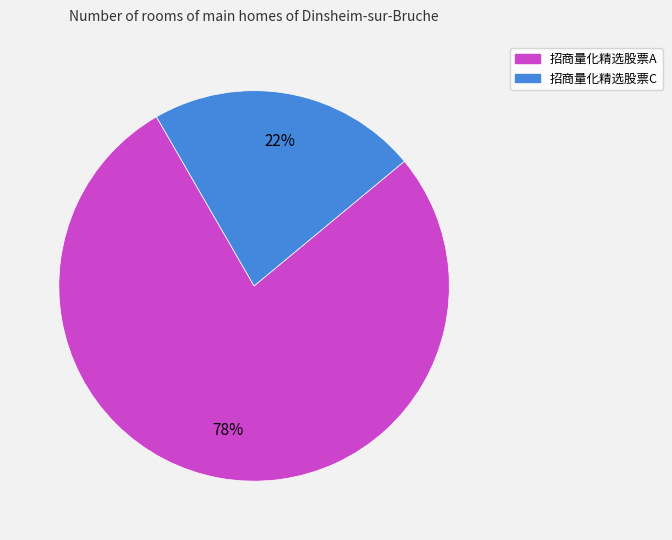

True or false: 招商量化精选股票A accounts for 83% of the total.

False